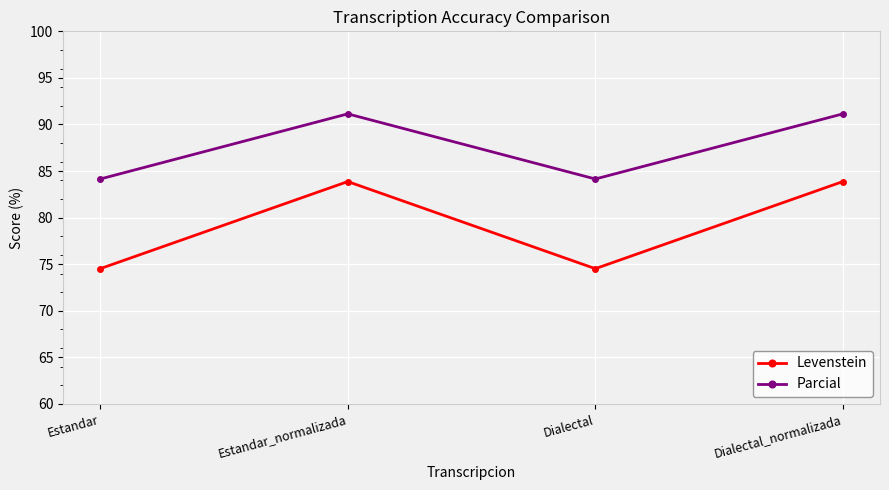

List the series in order of their overall mean, highest first.

Parcial, Levenstein